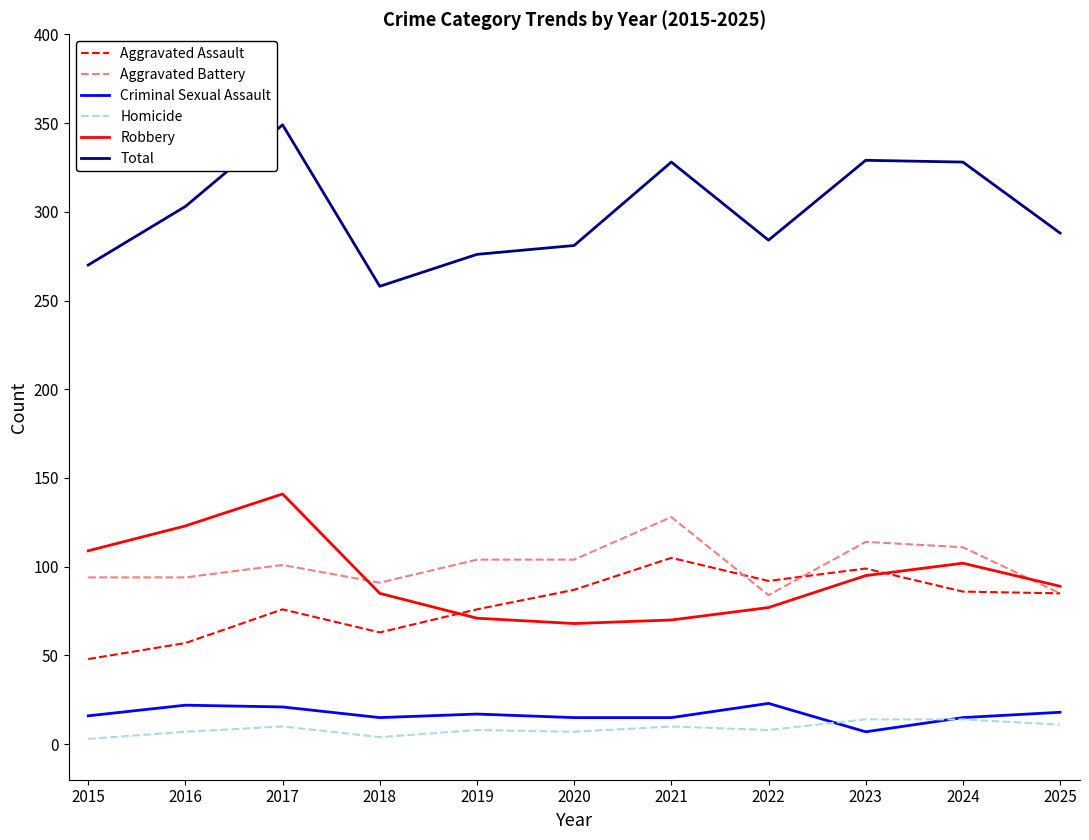

What value does the Total series have at 2018, to the nearest 10?

260